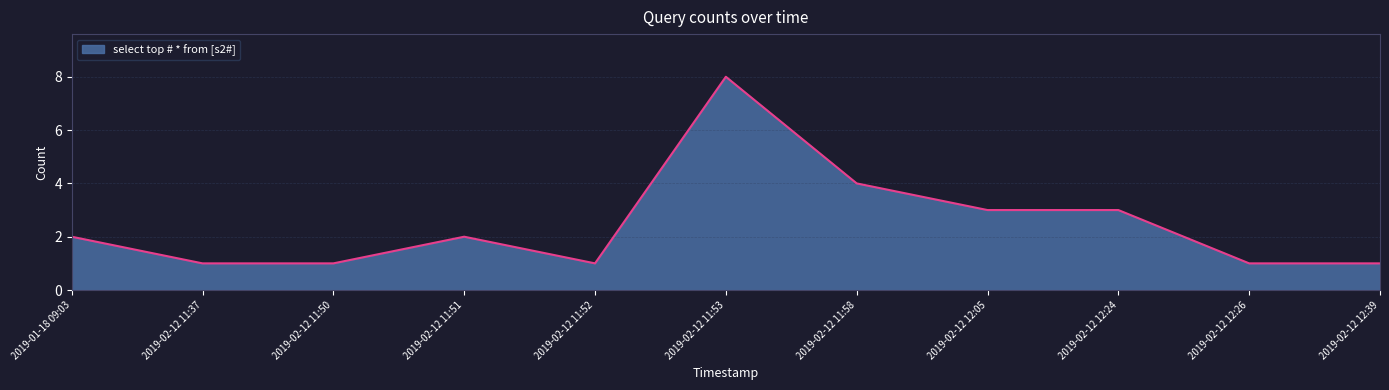

What value does the data have at 2019-02-12 11:53?

8